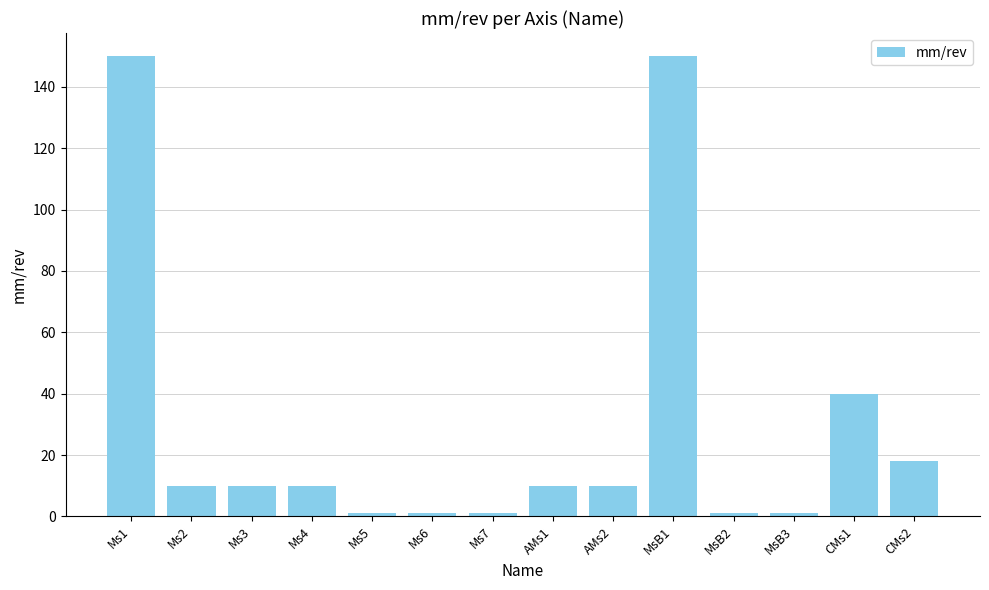

Reading left to right, extract all data points from this chart.

Ms1=150	Ms2=10	Ms3=10	Ms4=10	Ms5=1	Ms6=1	Ms7=1	AMs1=10	AMs2=10	MsB1=150	MsB2=1	MsB3=1	CMs1=40	CMs2=18